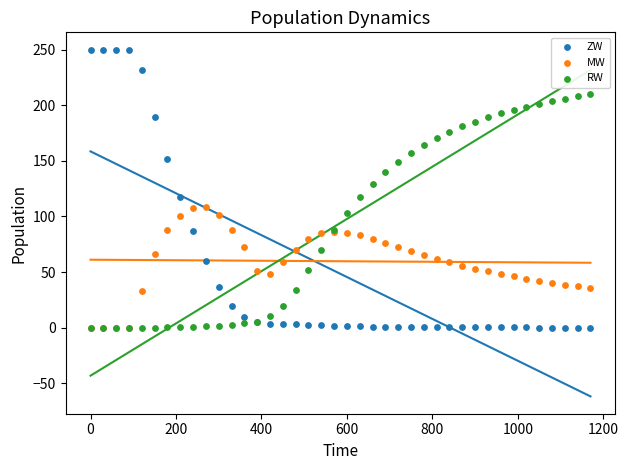

Which series contains the highest Y value?

ZW